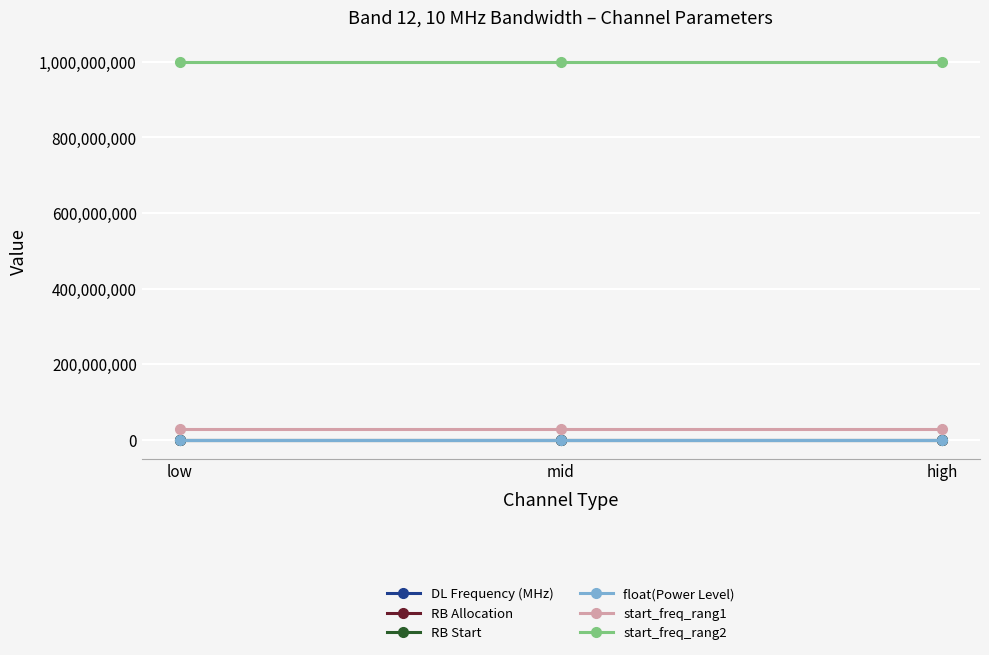

Does the chart have visible grid lines?

Yes